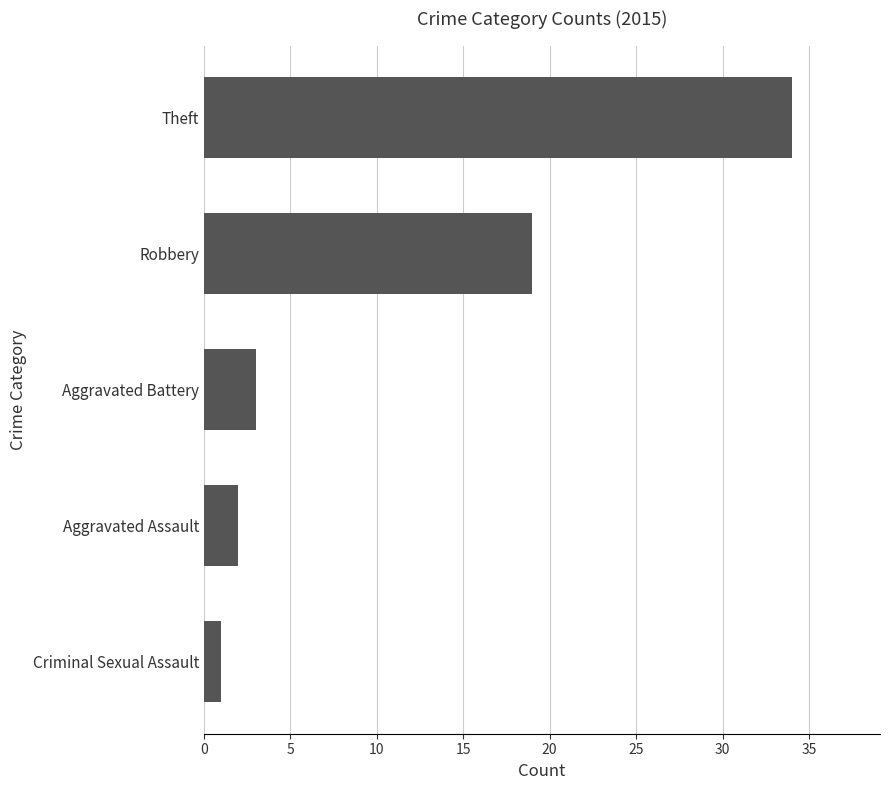

How many values are below 3?

2